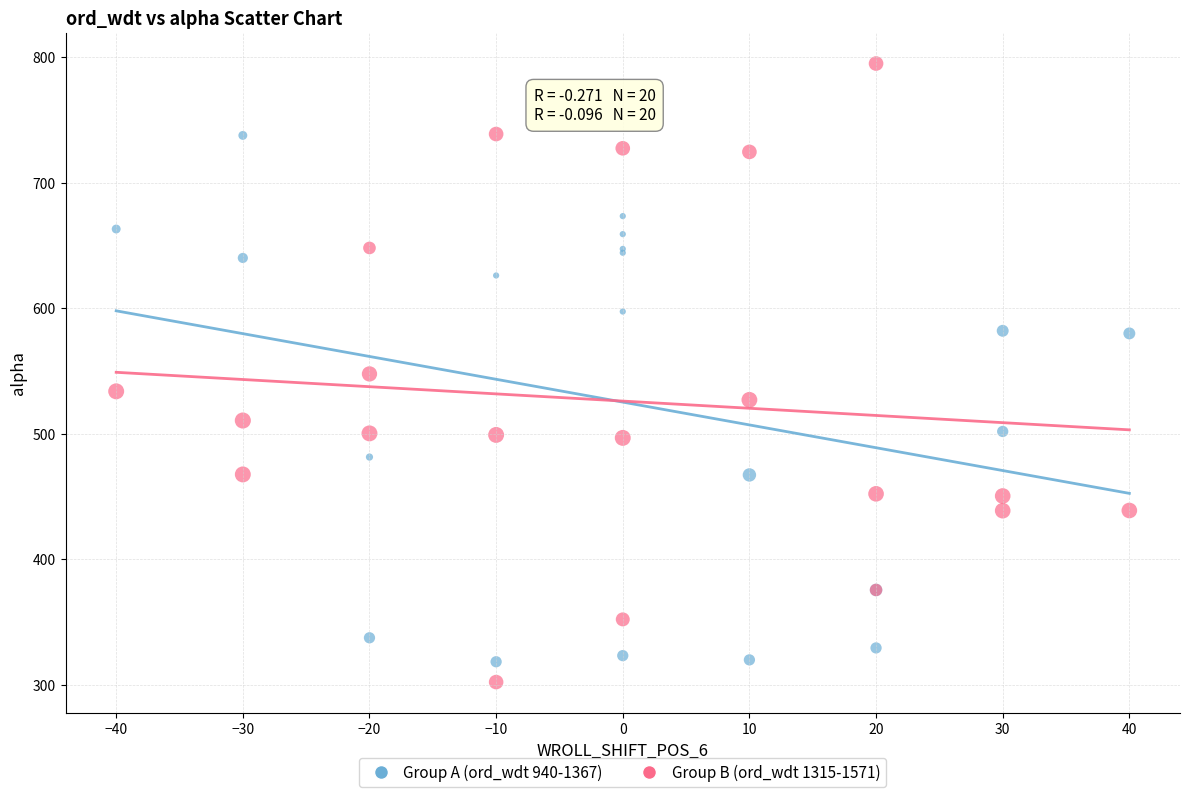

What are all the series names shown in the legend?

Group A (ord_wdt 940-1367), Group B (ord_wdt 1315-1571)